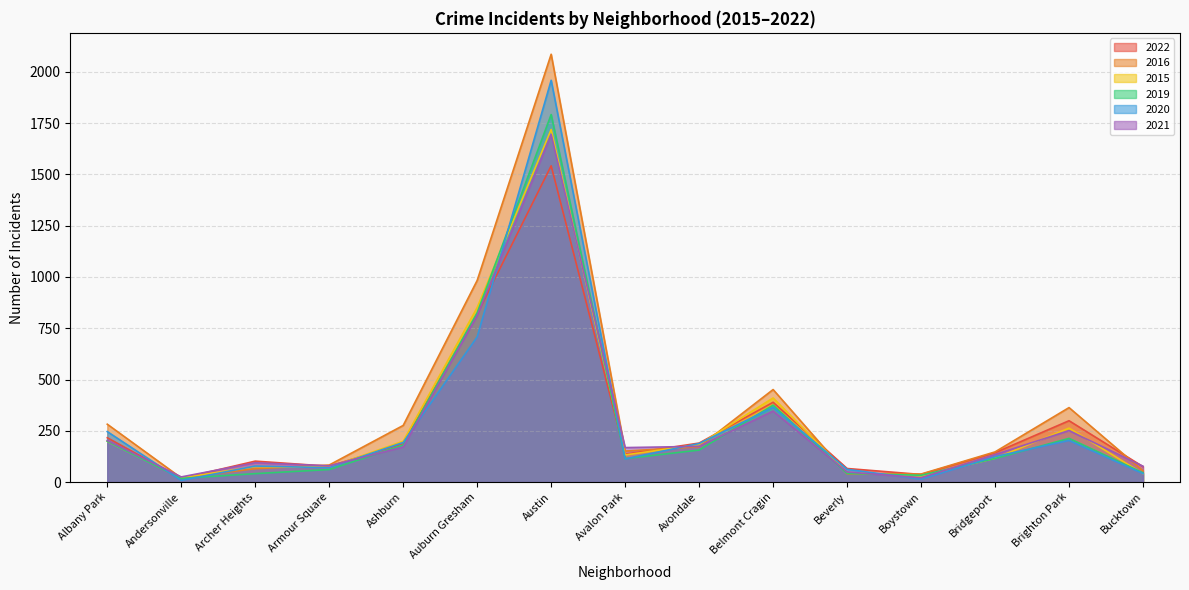

How many lines are shown in the chart?

6